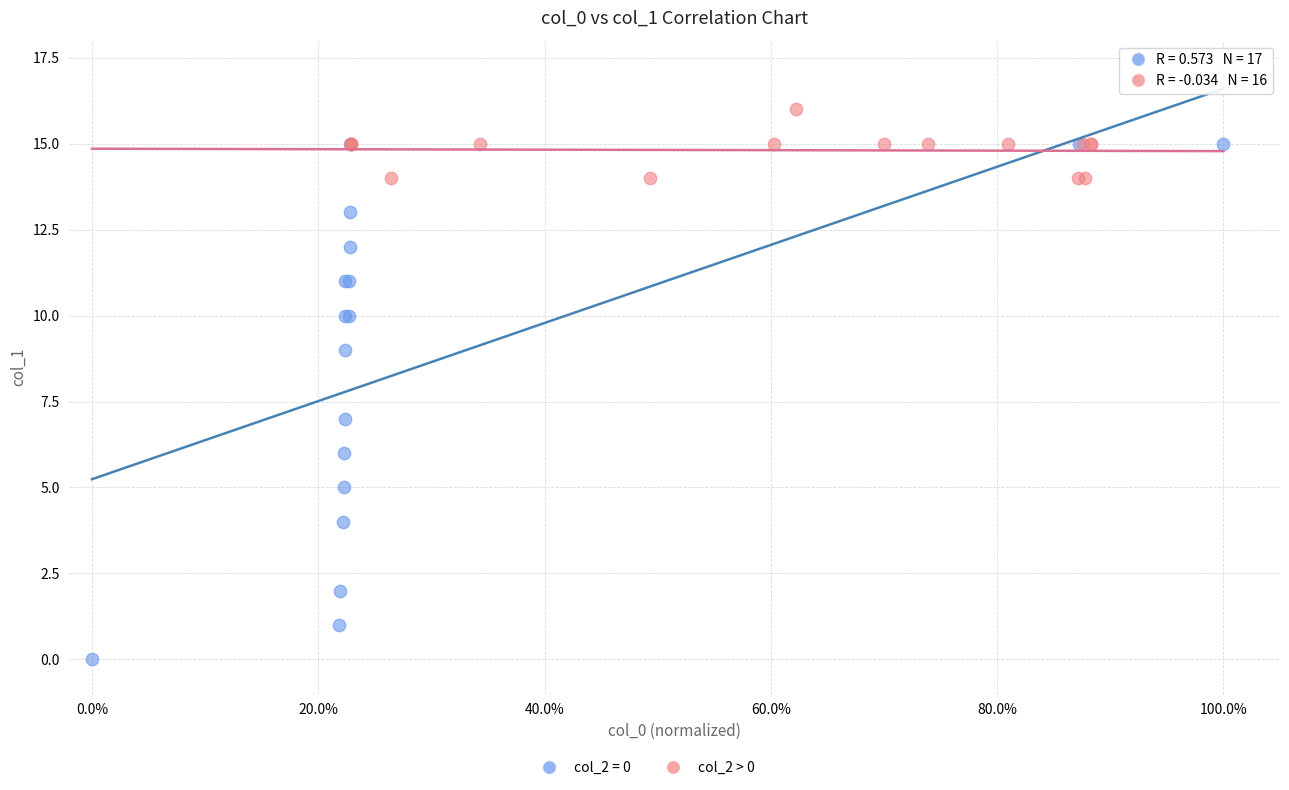

Which series contains the highest Y value?

col_2 > 0